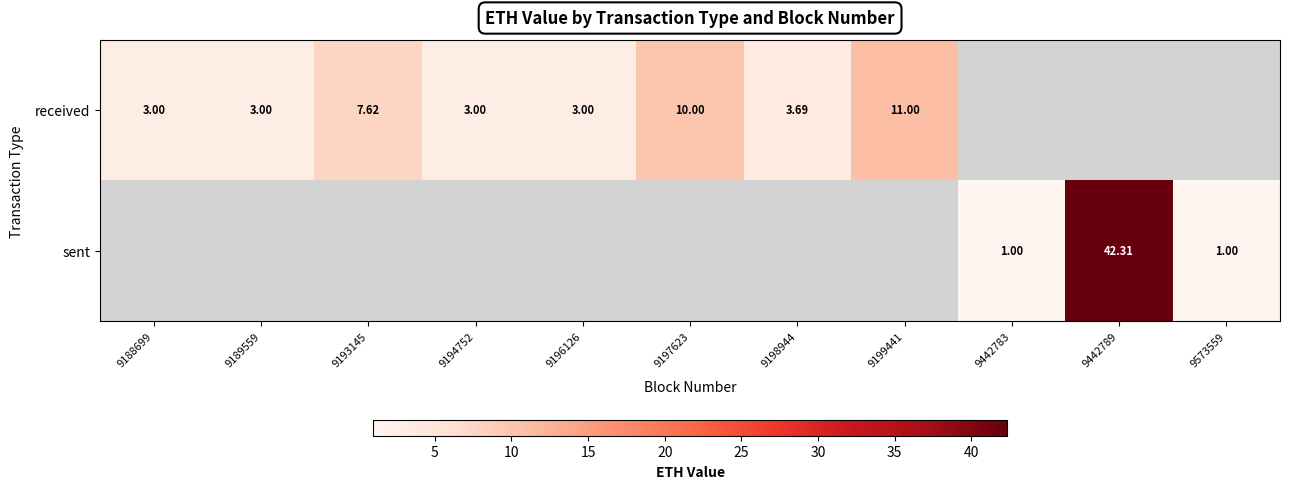

What is the maximum value shown in the chart?

42.3